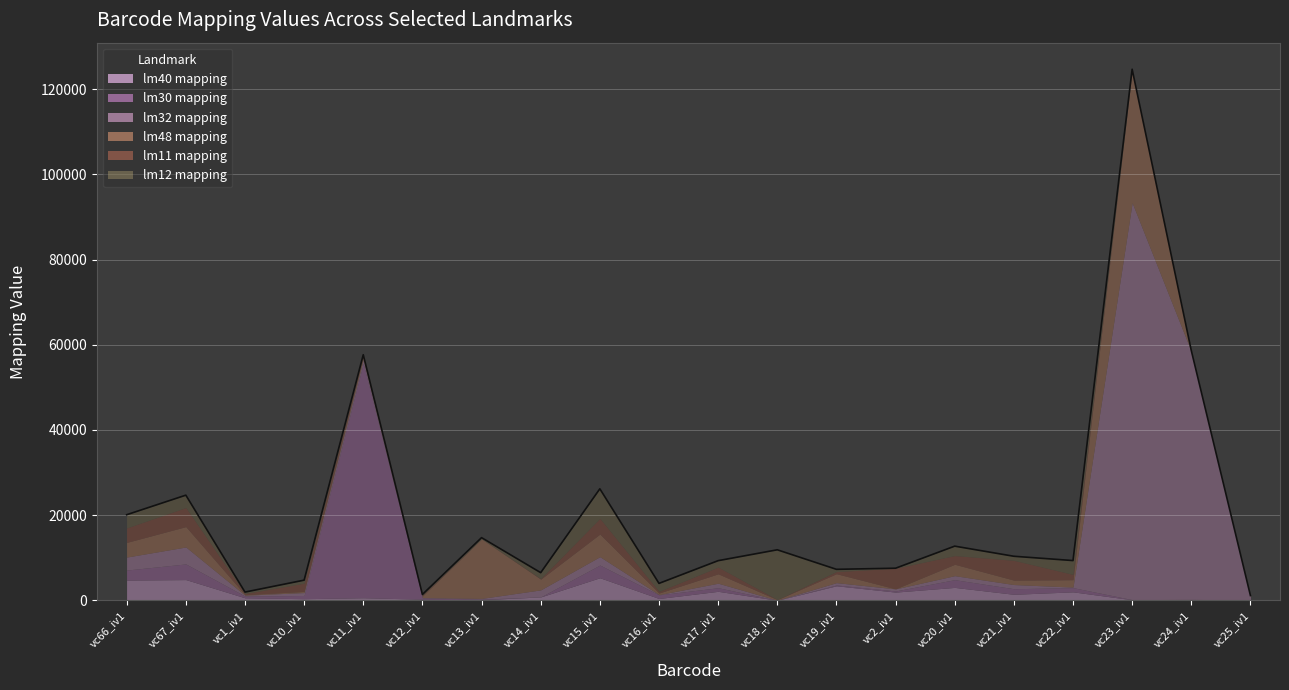

Rank the series by their maximum value, from highest to lowest.

lm32 mapping, lm30 mapping, lm48 mapping, lm12 mapping, lm40 mapping, lm11 mapping